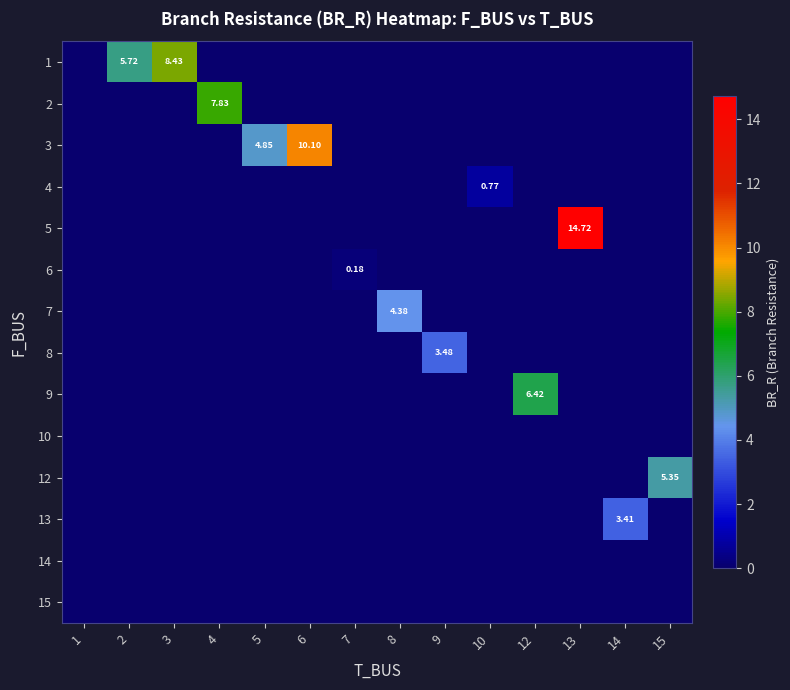

Which series has the largest total across all categories?

3